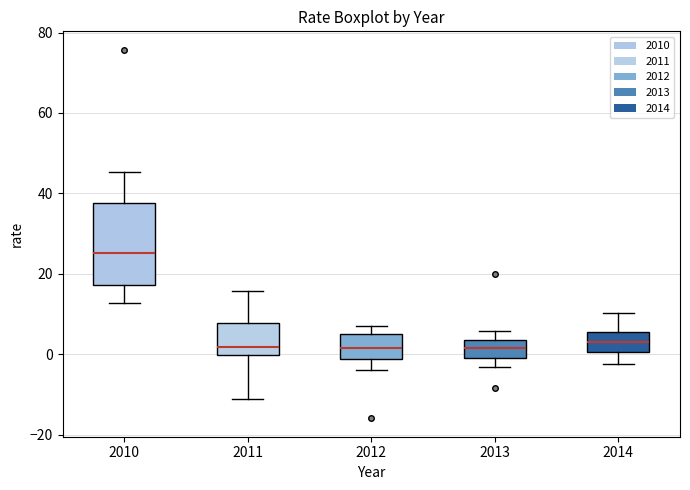

Where is the upper edge of the box at x = 2012 on the y-axis? The values are not printed on the chart, so give them approximately, as read against the axis.

6